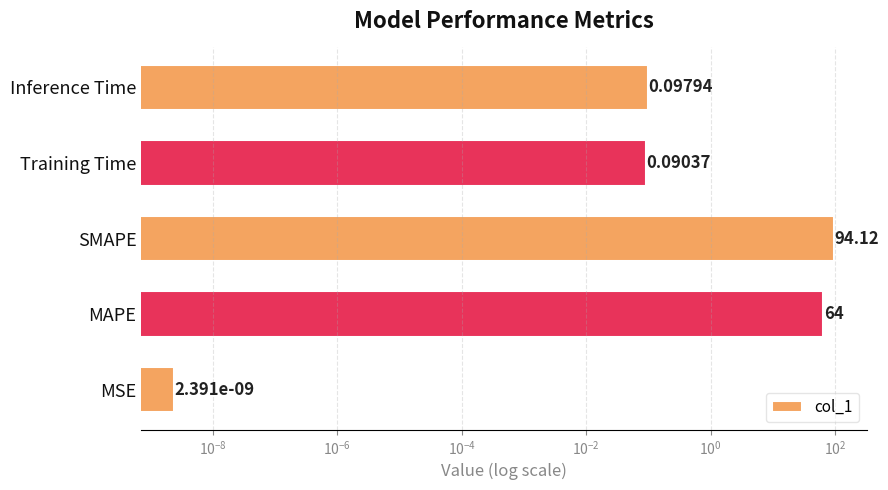

What is the average value?

31.7